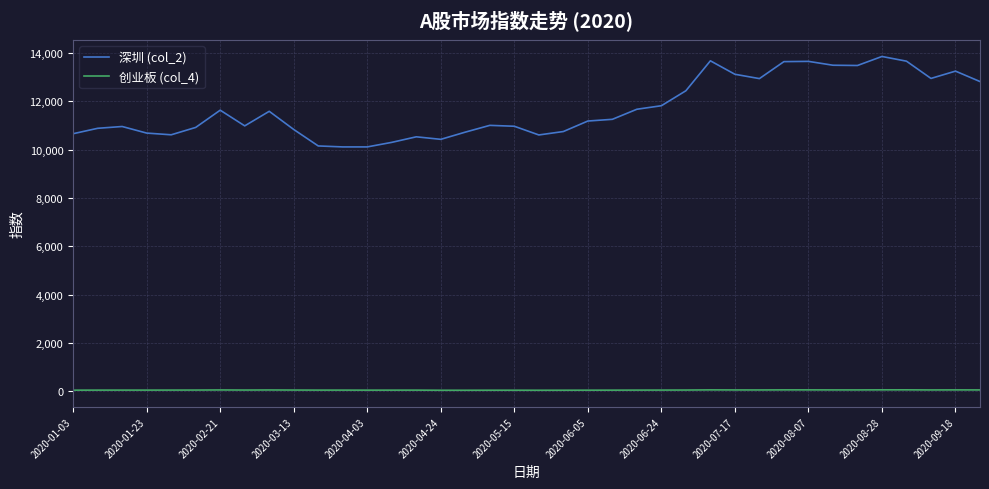

Which series has the largest total across all categories?

深圳 (col_2)